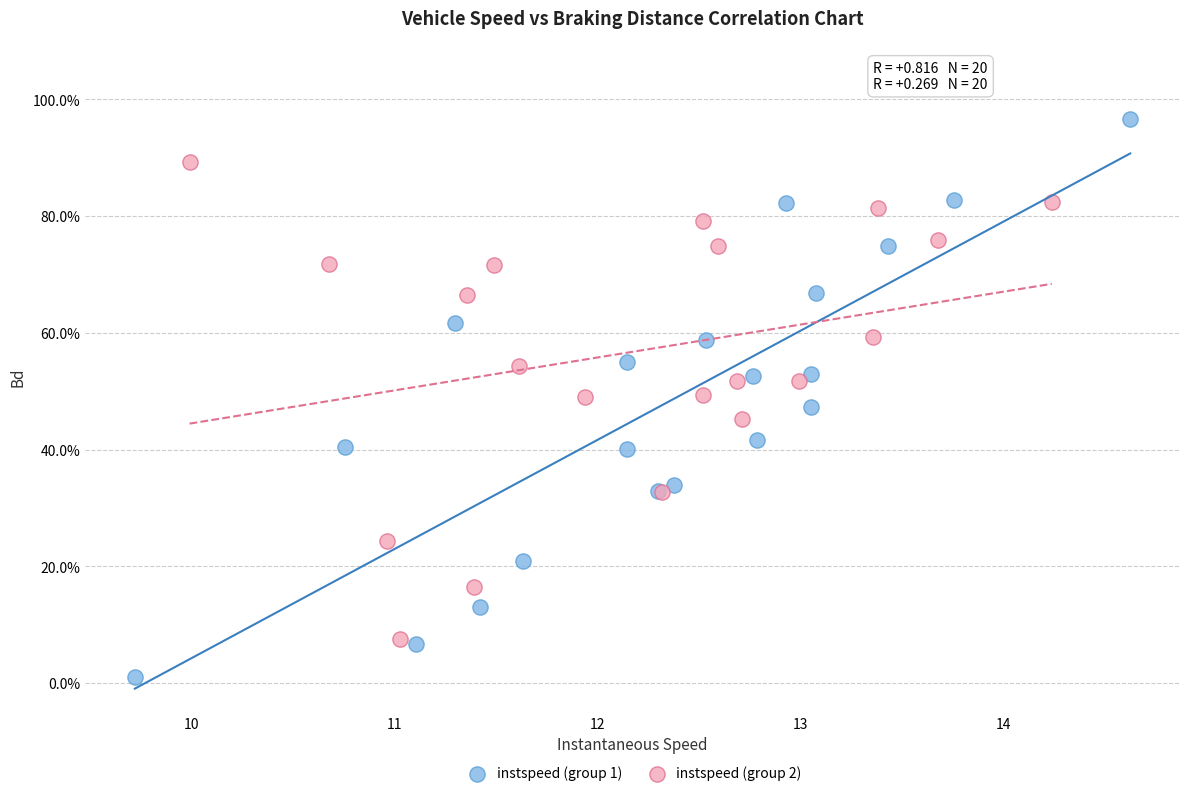

Which series reaches the maximum Y coordinate?

instspeed (group 1)